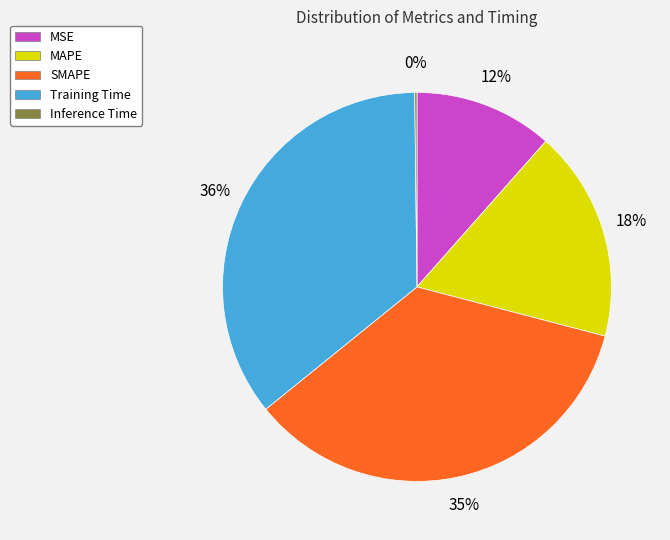

To the nearest percent, what portion does SMAPE represent?

35%